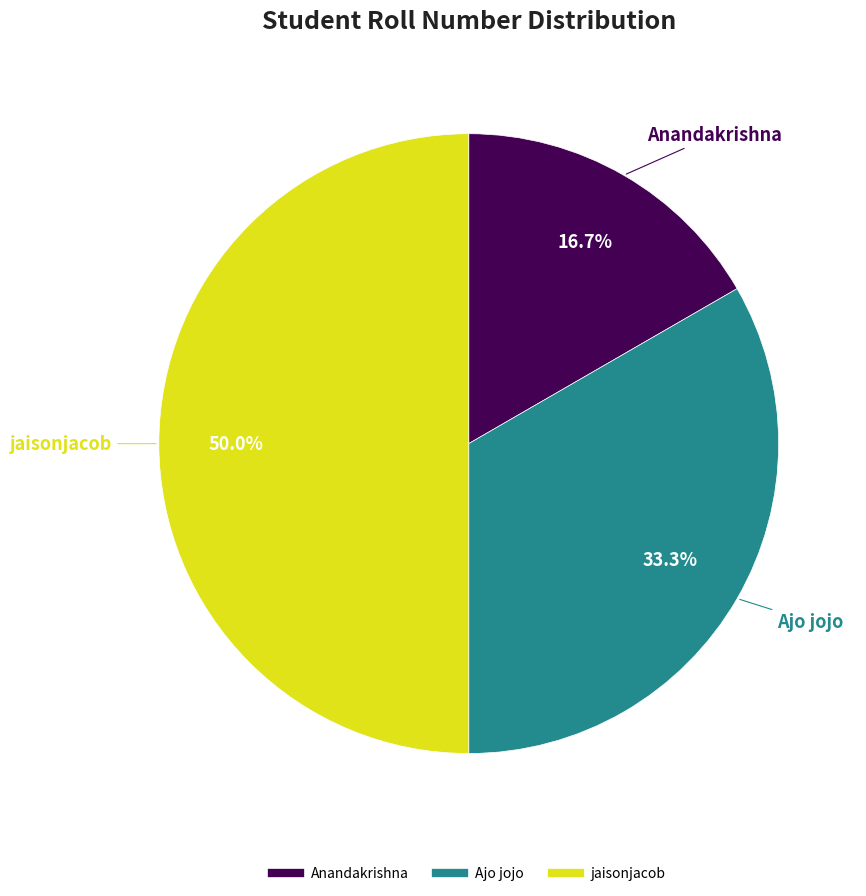

What percentage is the Ajo jojo slice, to the nearest percent?

33%